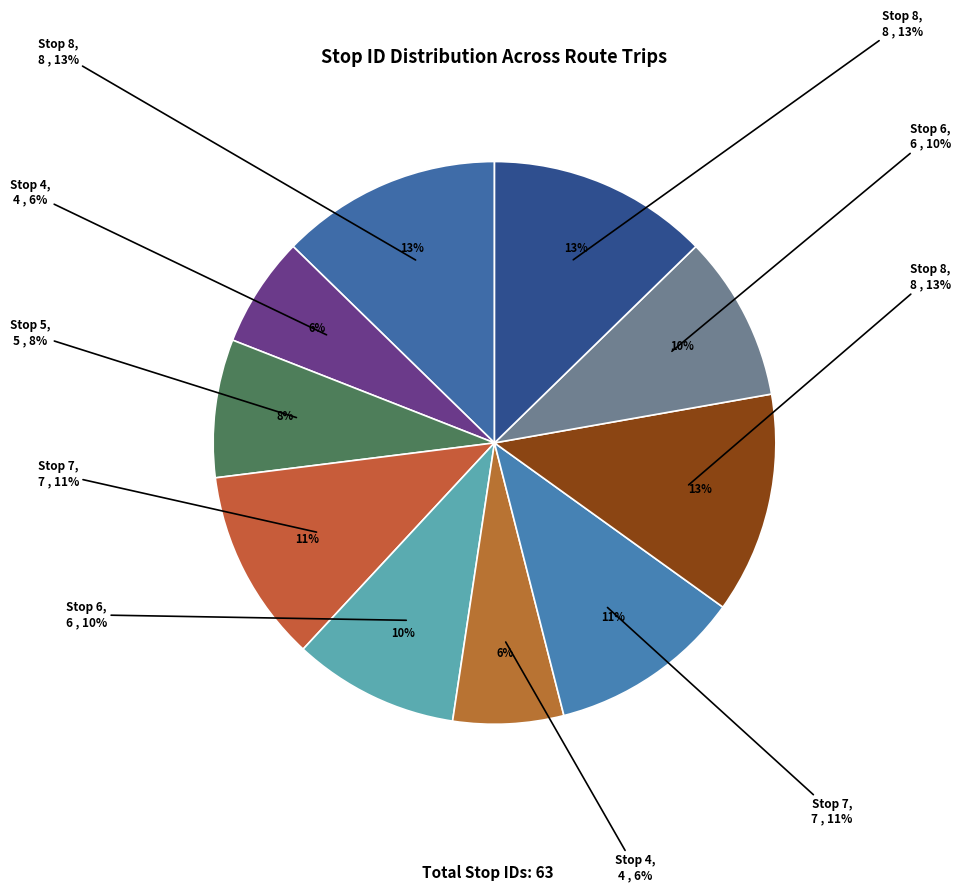

To the nearest percent, what is the difference between the Stop 8 and Stop 6 slice percentages?

3%